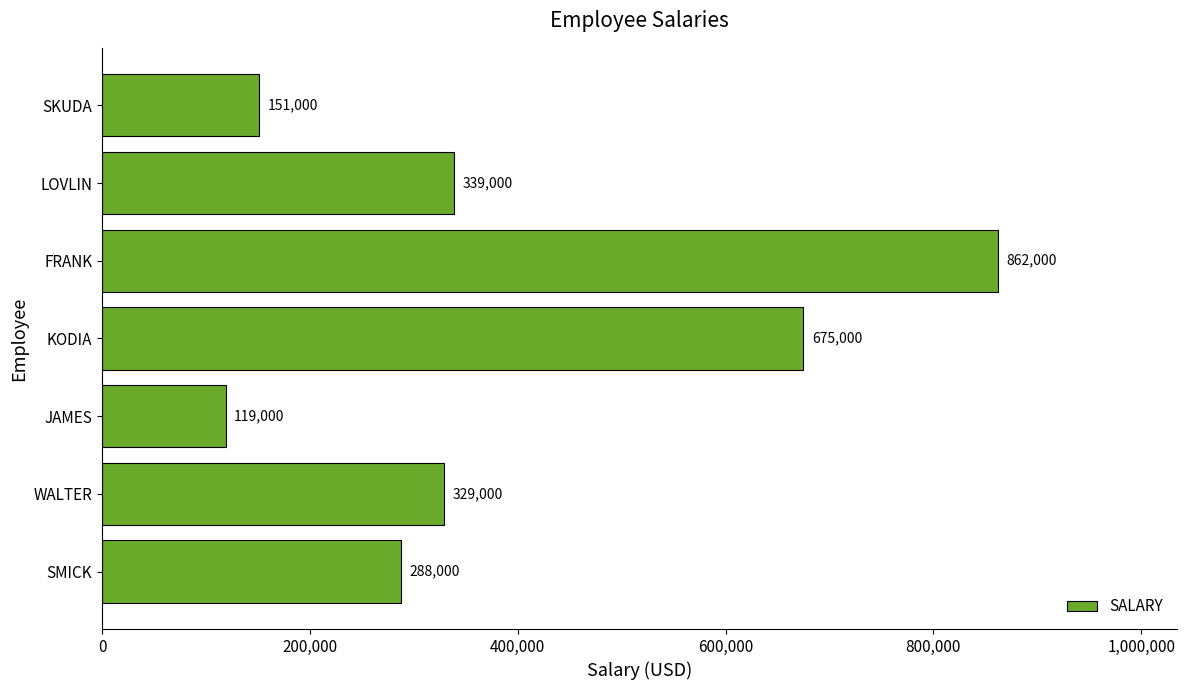

Reading bottom to top, transcribe all the data shown in this chart.

SMICK=288000	WALTER=329000	JAMES=119000	KODIA=675000	FRANK=862000	LOVLIN=339000	SKUDA=151000